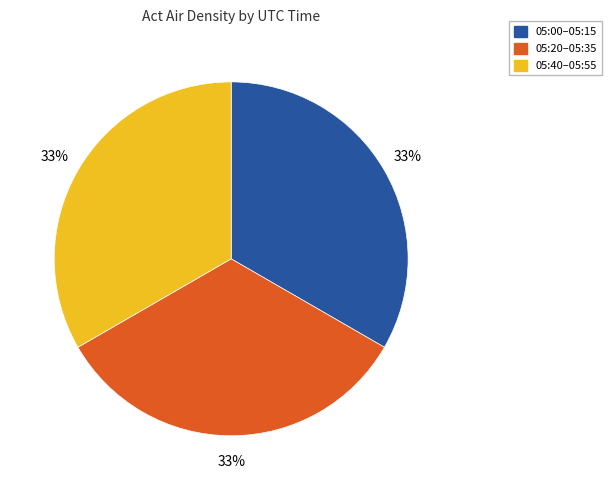

Does any single category account for the majority?

No